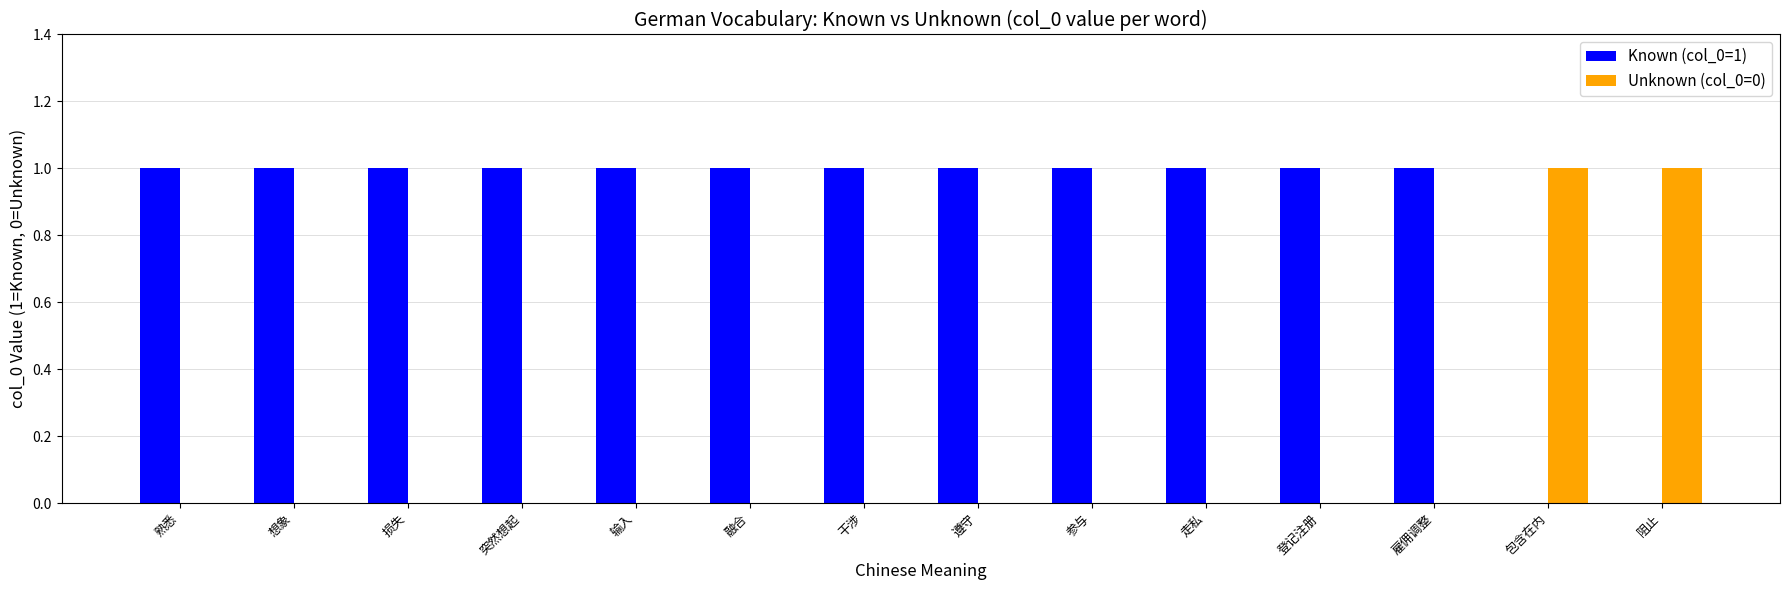

Does the chart contain stacked bars?

No